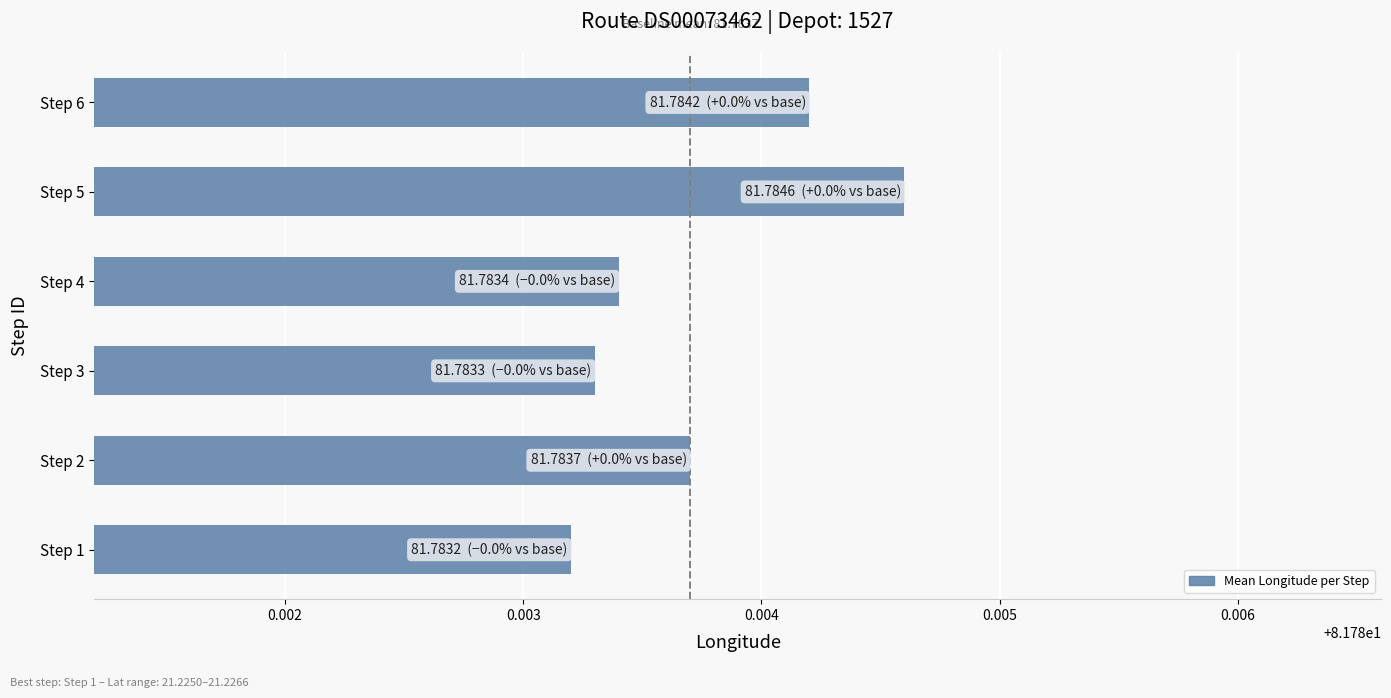

Which category has the highest value across all series?

Step 5